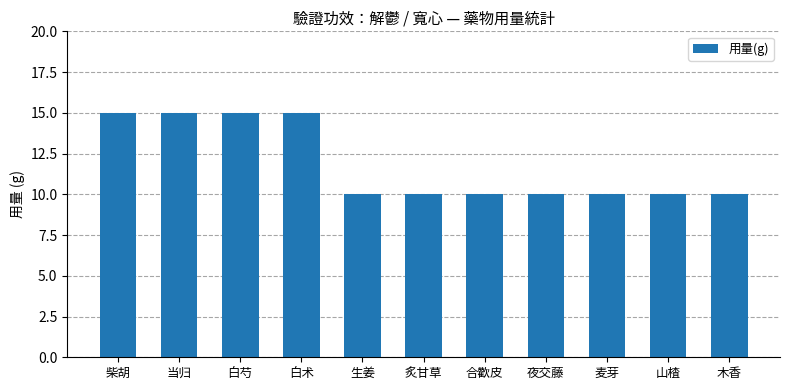

What is the value of the 7th bar from the left?

10